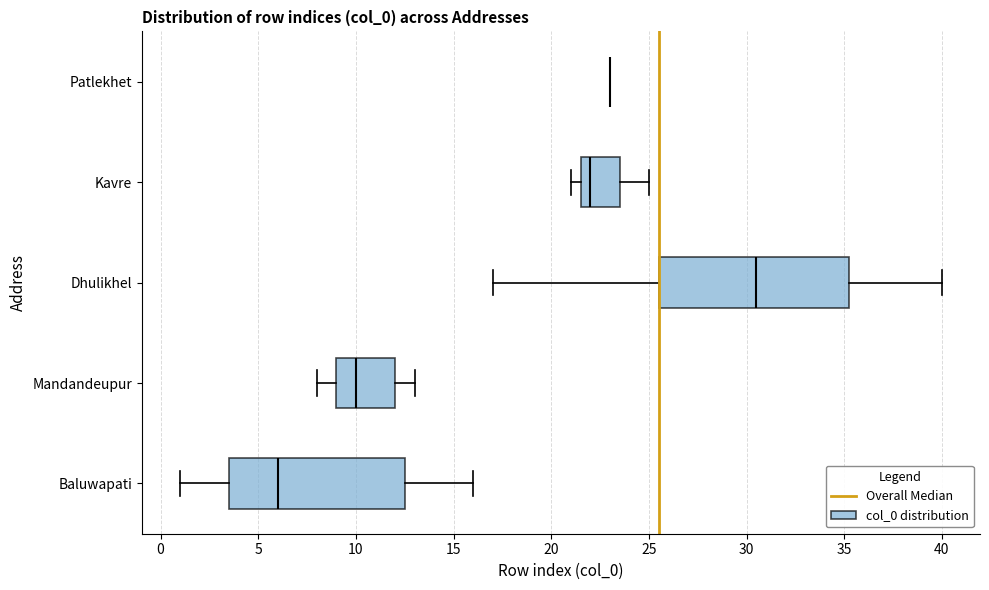

Reading bottom to top, transcribe this box plot: for each box, give where its median line is, the range the box spans, and where its two whiskers end, as read against the x-axis. The values are not printed on the chart, so give them approximately, as read against the axis.

Baluwapati: median 6.0, box 3.5 to 12.5, whiskers 1.0 to 16.0
Mandandeupur: median 10.0, box 9.0 to 12.0, whiskers 8.0 to 13.0
Dhulikhel: median 30.5, box 25.5 to 35.5, whiskers 17.0 to 40.0
Kavre: median 22.0, box 21.5 to 23.5, whiskers 21.0 to 25.0
Patlekhet: box collapsed to a line at 23.0, whiskers 23.0 to 23.0